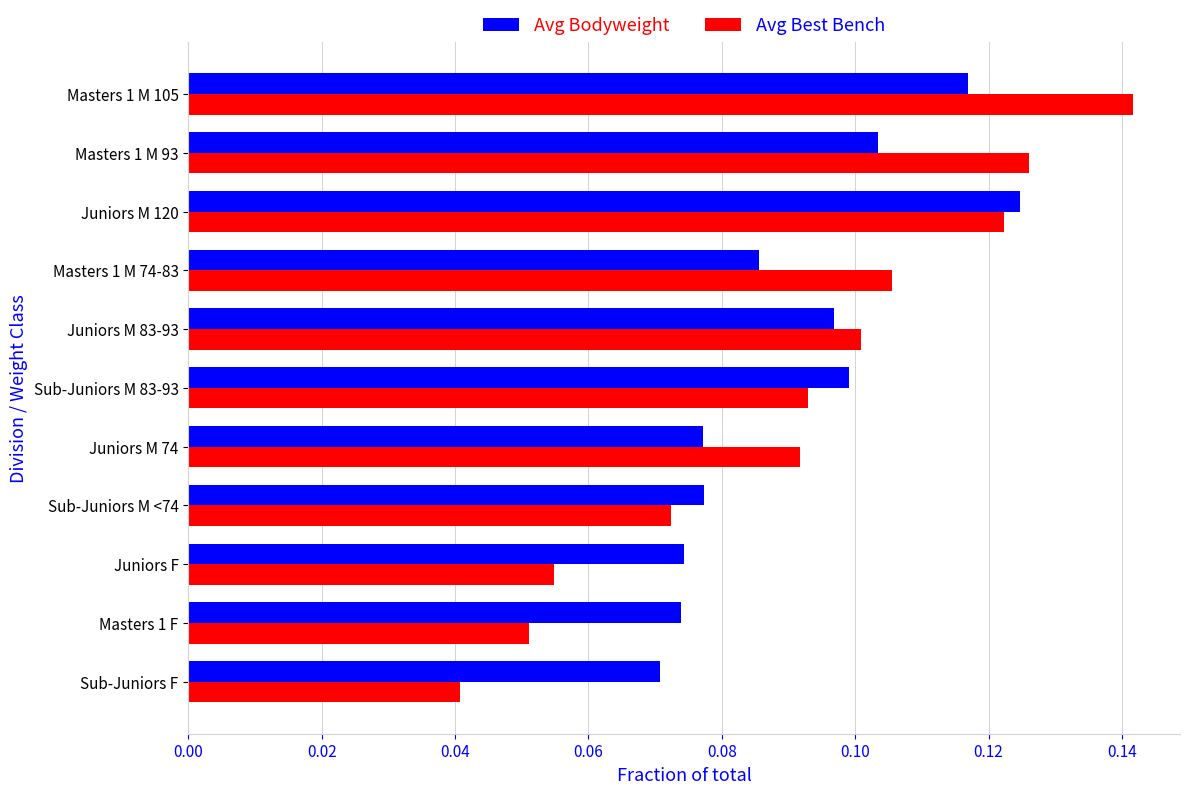

What is the sum of all Avg Bodyweight values?

1.0